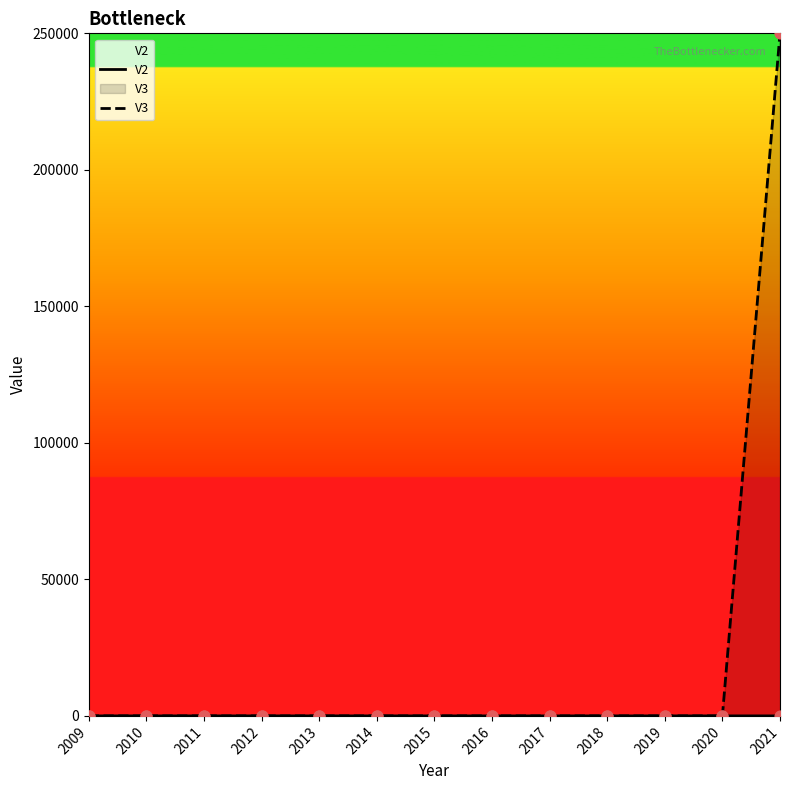

Which series contains the lowest Y value?

V2